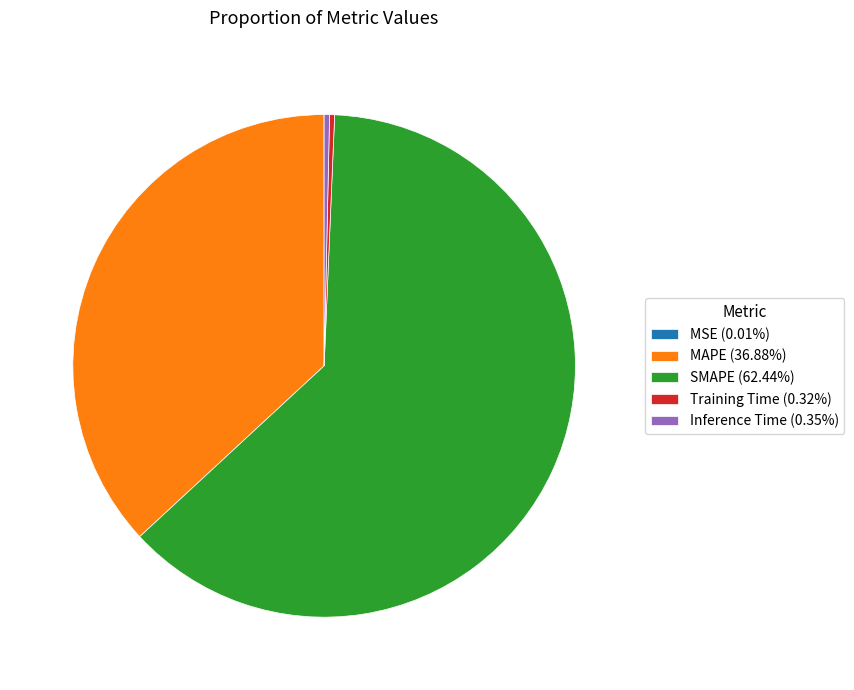

Is the sum of MAPE (36.88%) and Inference Time (0.35%) greater than half?

No